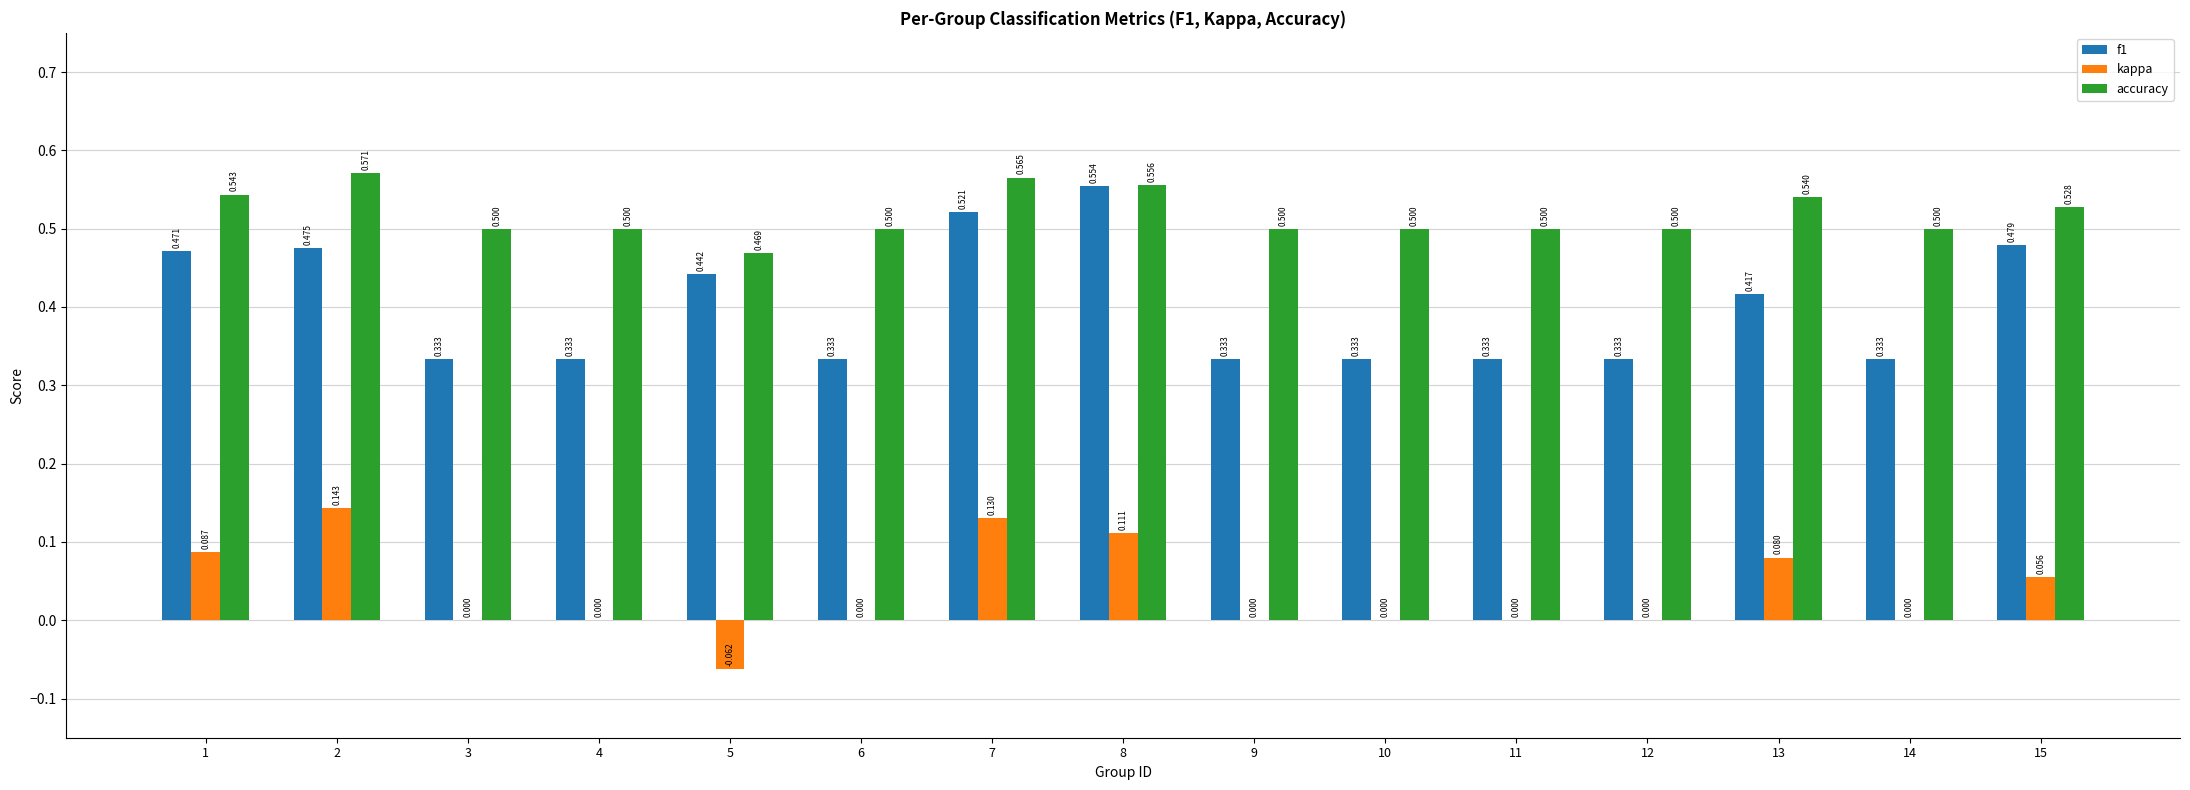

Which series has the largest total across all categories?

accuracy